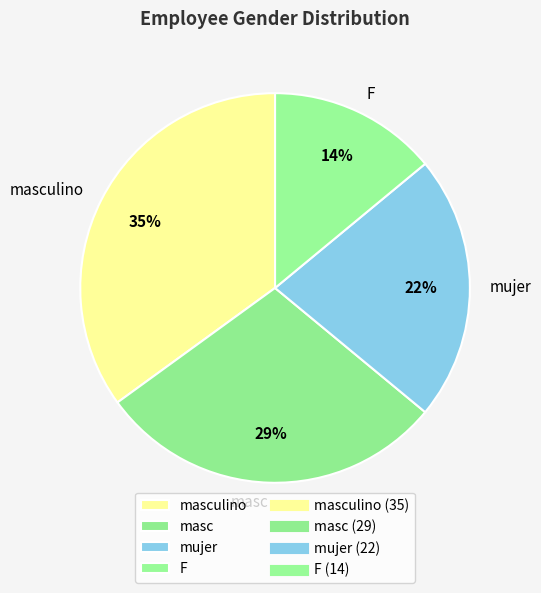

Between masc and masculino, which is larger?

masculino